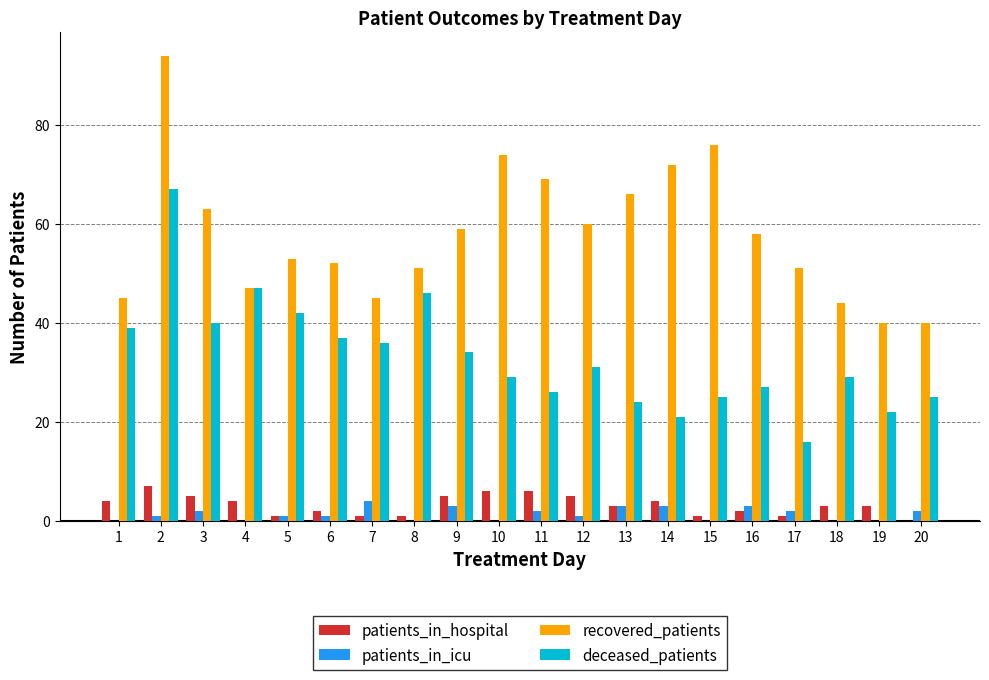

What is the highest value of the recovered_patients series?

94